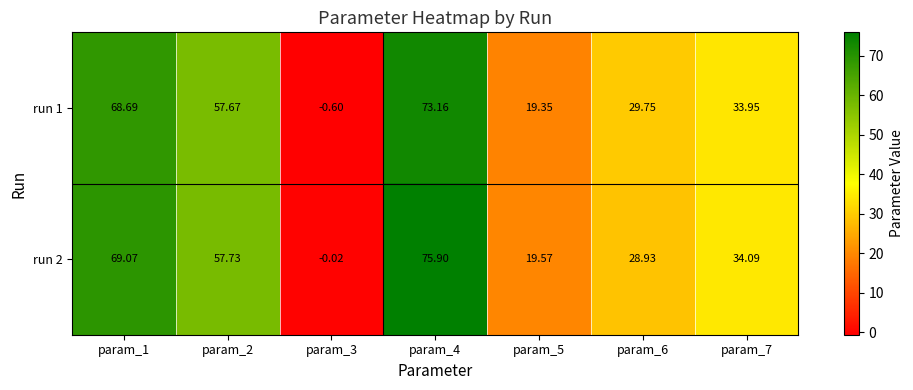

Is the value of run 1 at param_7 greater than the value of run 2 at param_3?

Yes